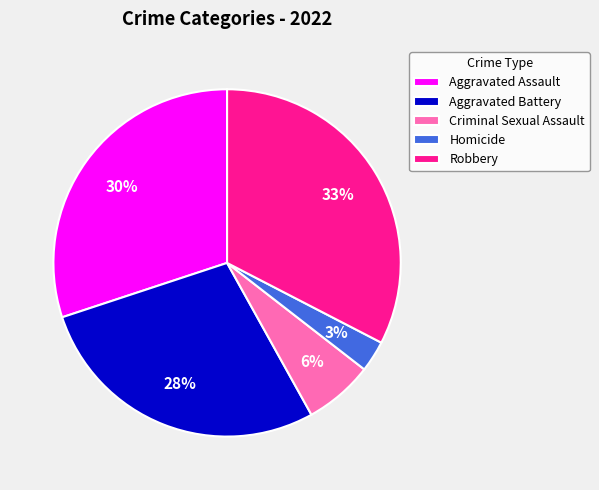

How many segments does this pie chart have?

5